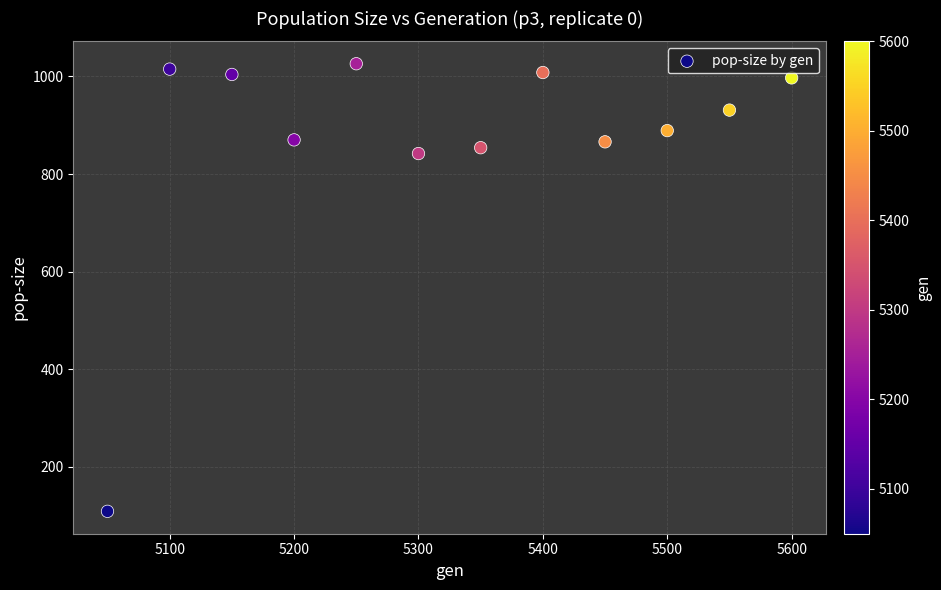

What is the average Y value?

868